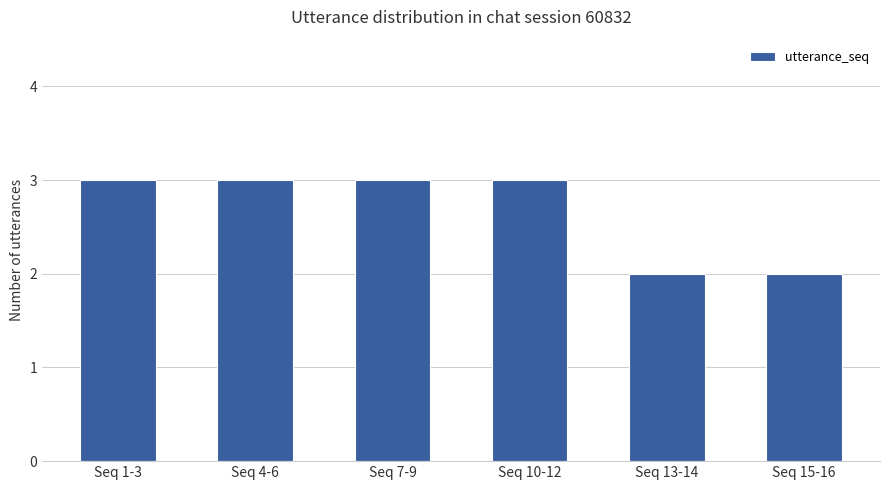

Reading left to right, list all the values displayed in this chart.

3	3	3	3	2	2